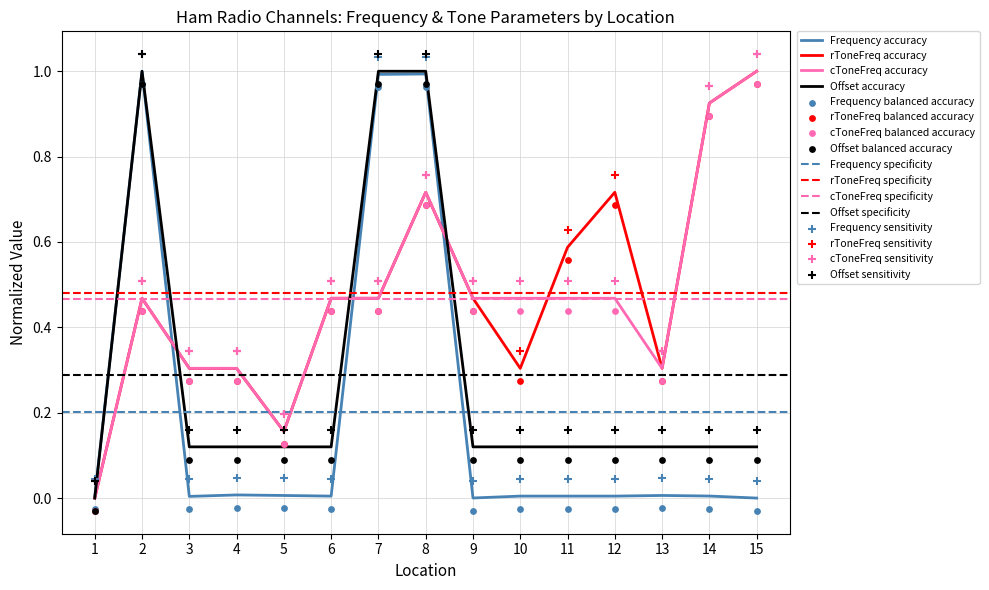

At how many categories does at least one series exceed 0?

15